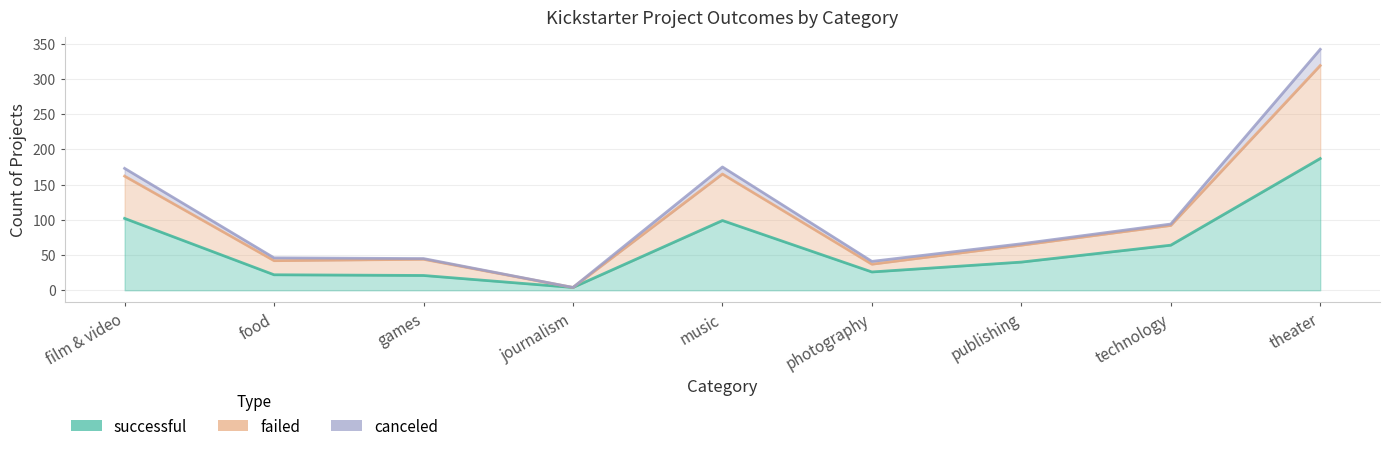

What is the total value across all series at theater?

529